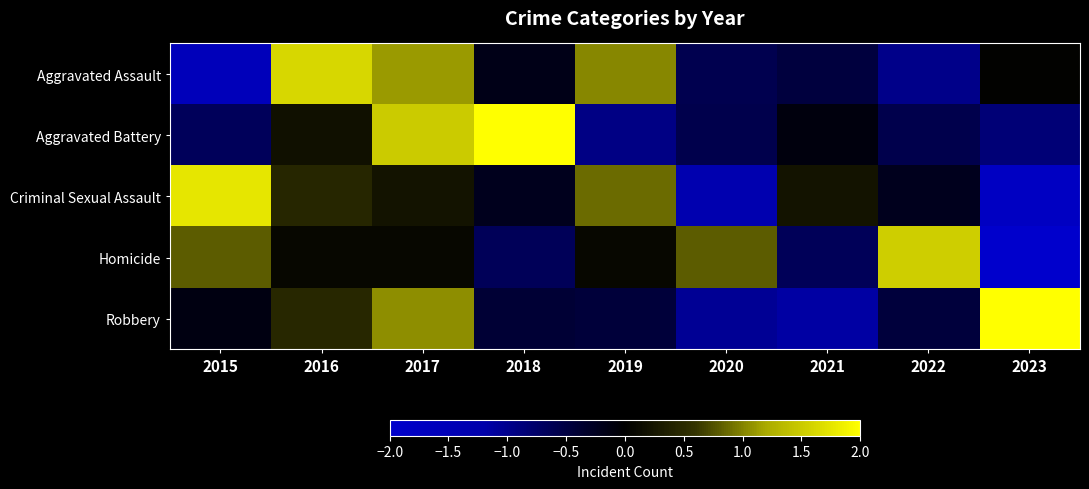

What is the difference between the highest and lowest values at 2018?

2.6